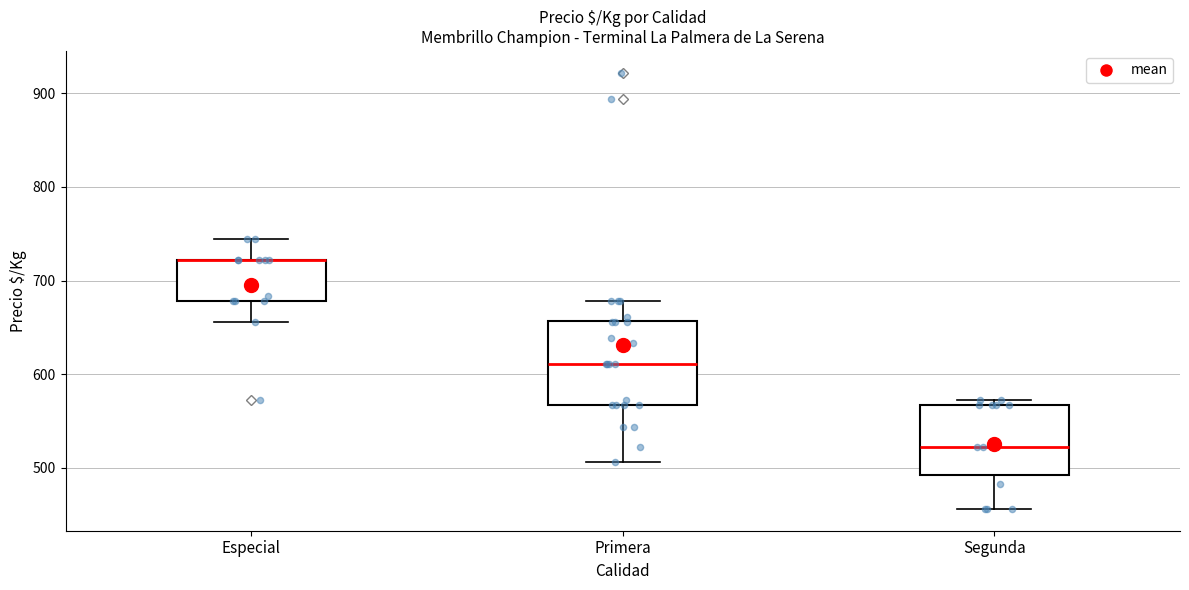

Reading left to right, read every box against the y-axis: the position of its median line, the range the box covers, and the ends of its whiskers. The values are not printed on the chart, so give them approximately, as read against the axis.

Especial: median 720 (drawn on the box's upper edge), box 680 to 720, whiskers 660 to 740
Primera: median 610, box 570 to 660, whiskers 510 to 680
Segunda: median 520, box 490 to 570, whiskers 460 to 570 (just above the box's upper edge)